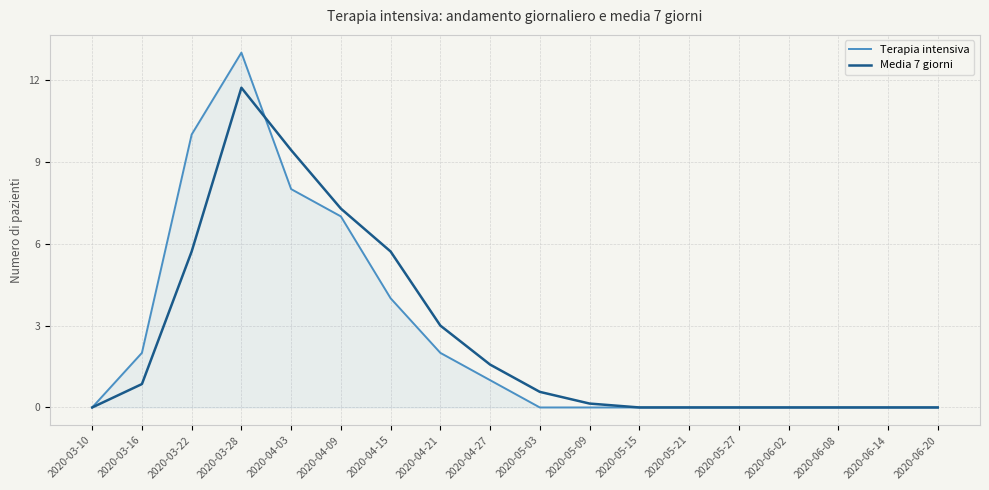

Rank the series at 2020-03-28 from highest to lowest value.

Terapia intensiva, Media 7 giorni